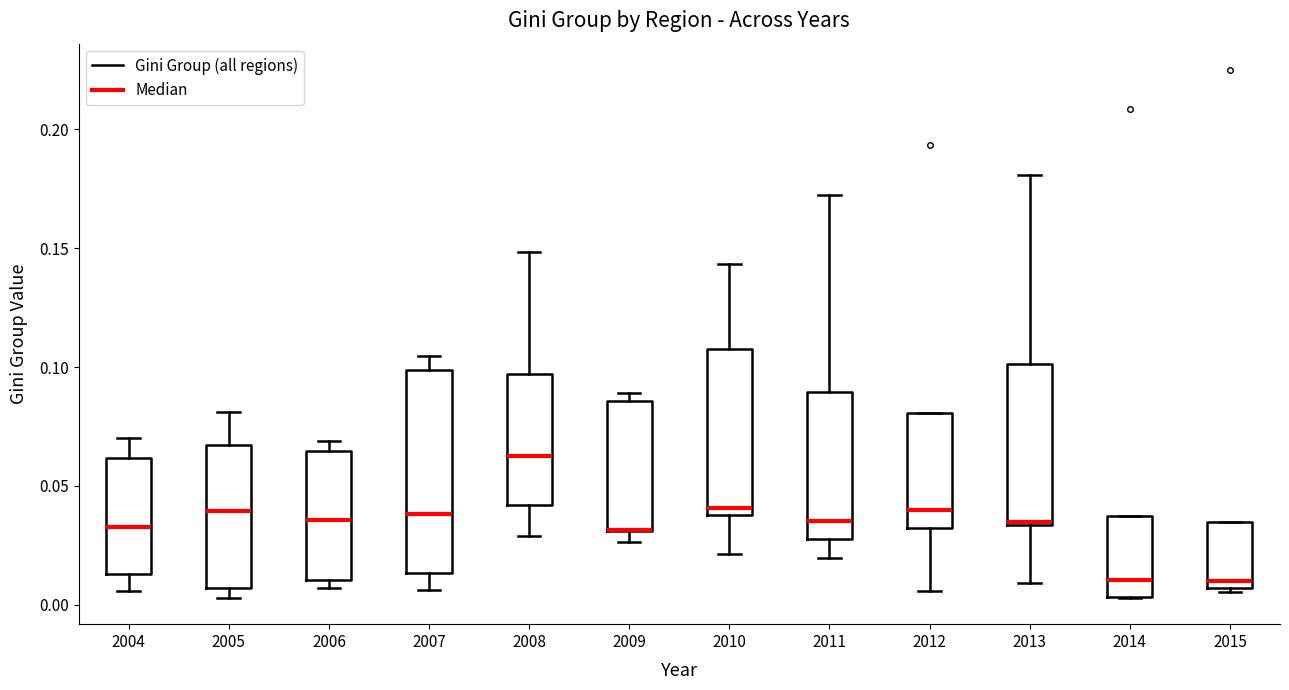

Reading left to right, transcribe this box plot: for each box, give where its median line is, the range the box spans, and where its two whiskers end, as read against the y-axis. The values are not printed on the chart, so give them approximately, as read against the axis.

2004: median 0.035, box 0.015 to 0.060, whiskers 0.005 to 0.070
2005: median 0.040, box 0.005 to 0.065, whiskers 0.005 (just below the box's lower edge) to 0.080
2006: median 0.035, box 0.010 to 0.065, whiskers 0.005 to 0.070
2007: median 0.040, box 0.015 to 0.100, whiskers 0.005 to 0.105
2008: median 0.065, box 0.040 to 0.095, whiskers 0.030 to 0.150
2009: median 0.030 (drawn on the box's lower edge), box 0.030 to 0.085, whiskers 0.025 to 0.090
2010: median 0.040 (just above the box's lower edge), box 0.040 to 0.105, whiskers 0.020 to 0.145
2011: median 0.035, box 0.030 to 0.090, whiskers 0.020 to 0.170
2012: median 0.040, box 0.030 to 0.080, whiskers 0.005 to 0.080
2013: median 0.035, box 0.035 to 0.100, whiskers 0.010 to 0.180
2014: median 0.010, box 0.005 to 0.035, whiskers 0.005 to 0.035
2015: median 0.010, box 0.005 to 0.035, whiskers 0.005 (just below the box's lower edge) to 0.035